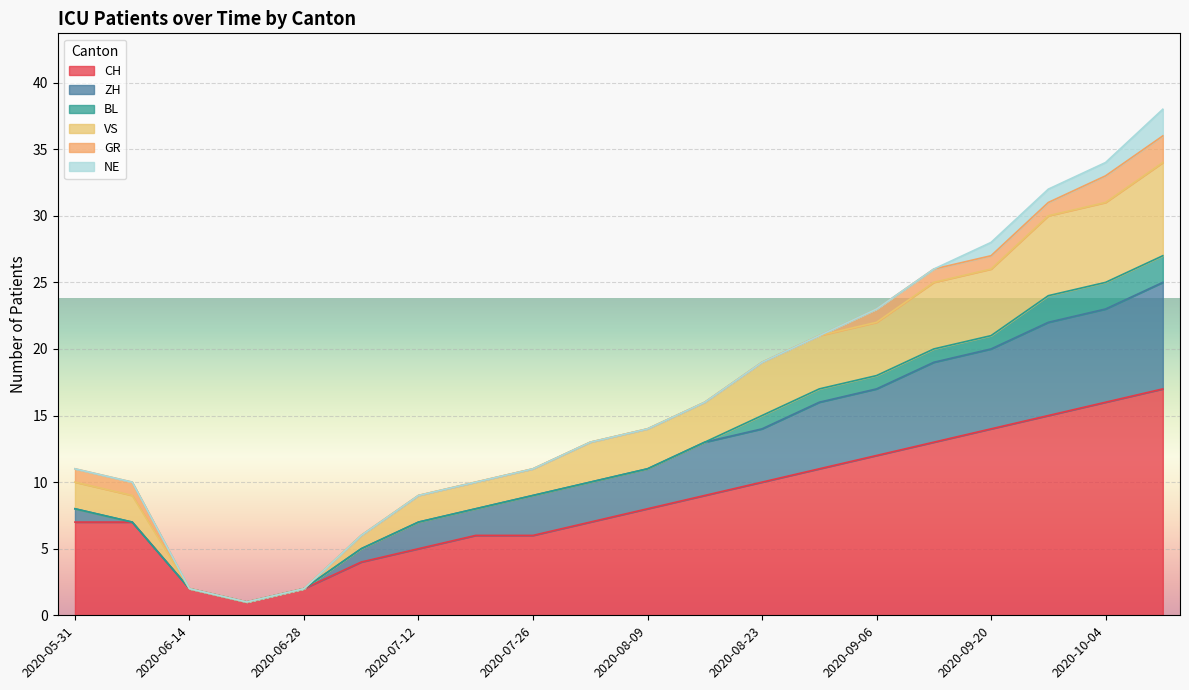

What is the maximum value for CH?

17